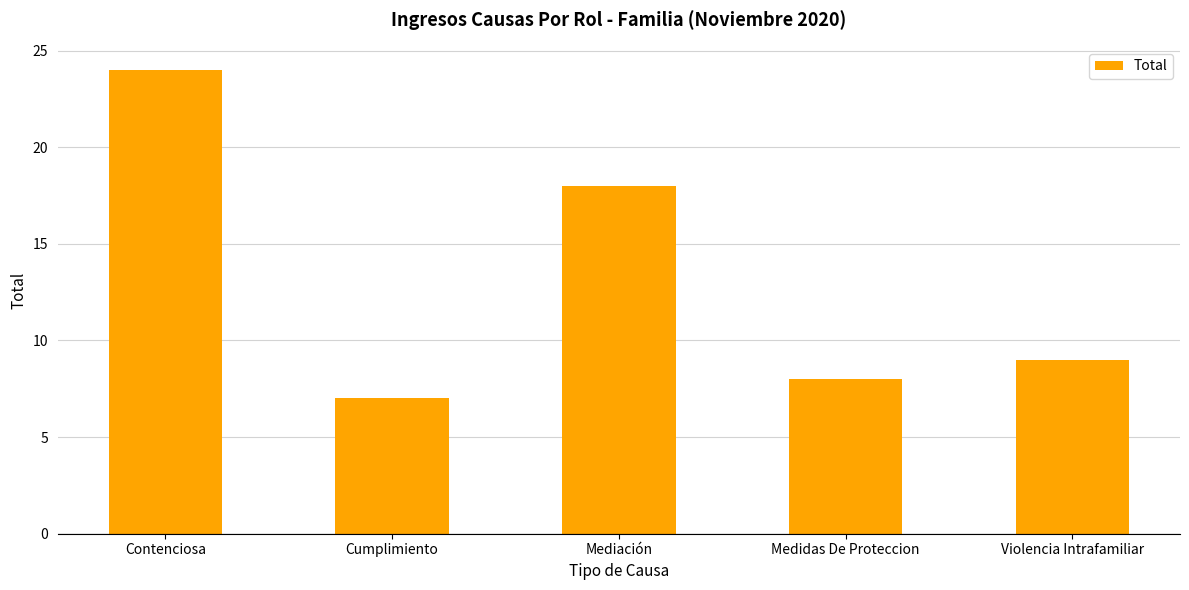

Rank the categories by value from lowest to highest.

Cumplimiento, Medidas De Proteccion, Violencia Intrafamiliar, Mediación, Contenciosa